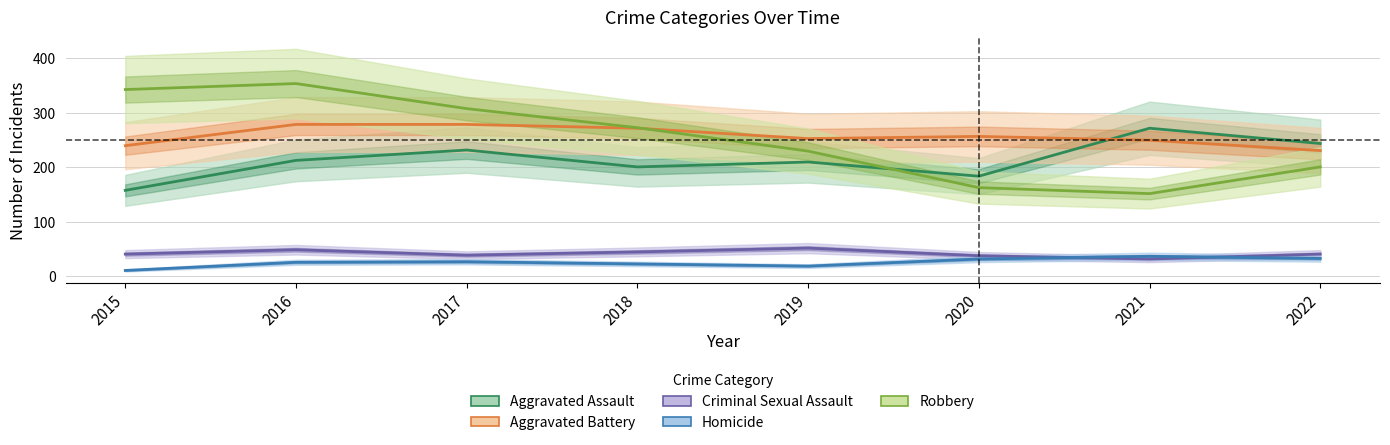

What is the difference between the Aggravated Battery values at 2019 and 2020?

4